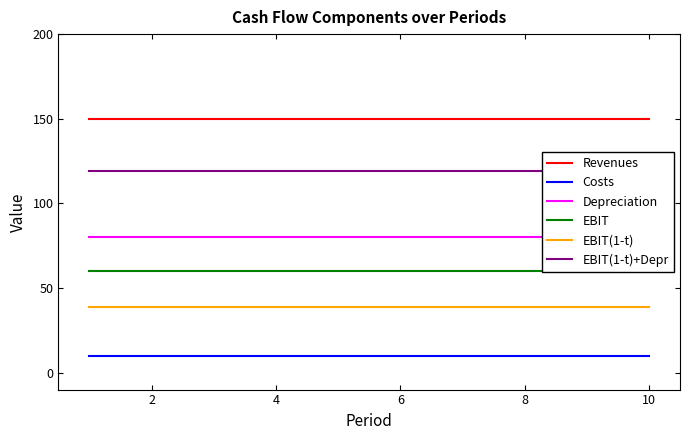

How many lines are shown in the chart?

6